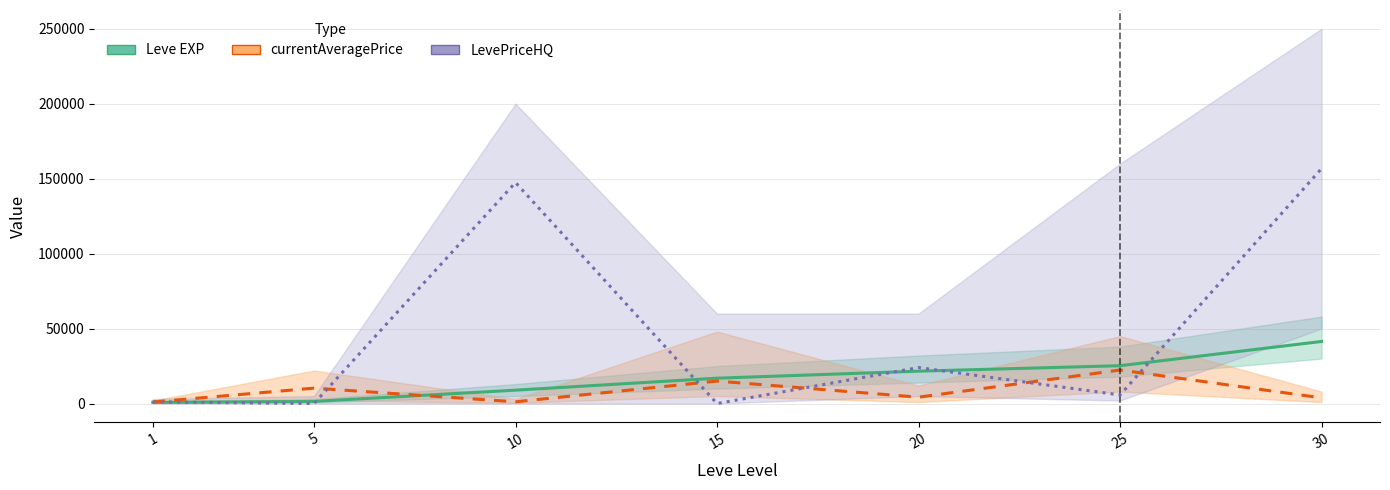

Rank the series by their maximum value, from highest to lowest.

LevePriceHQ, Leve EXP, currentAveragePrice